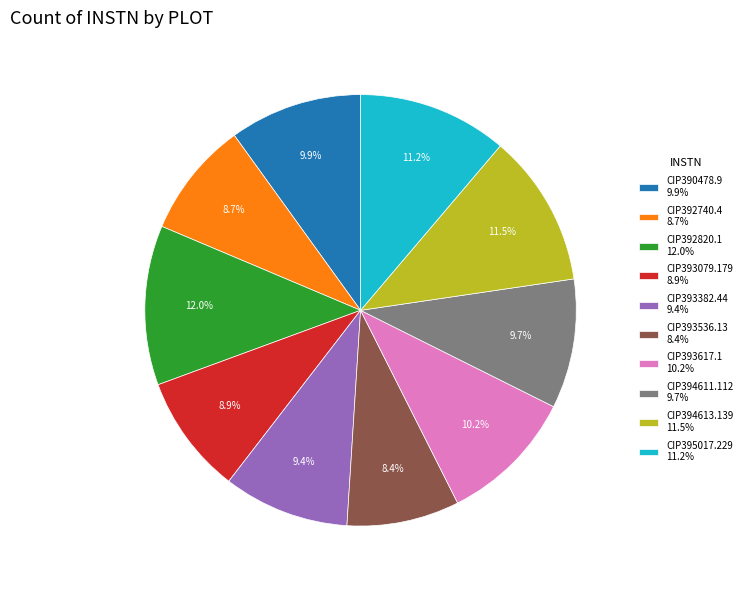

What is the largest slice in the pie chart?

CIP392820.1 12.0%